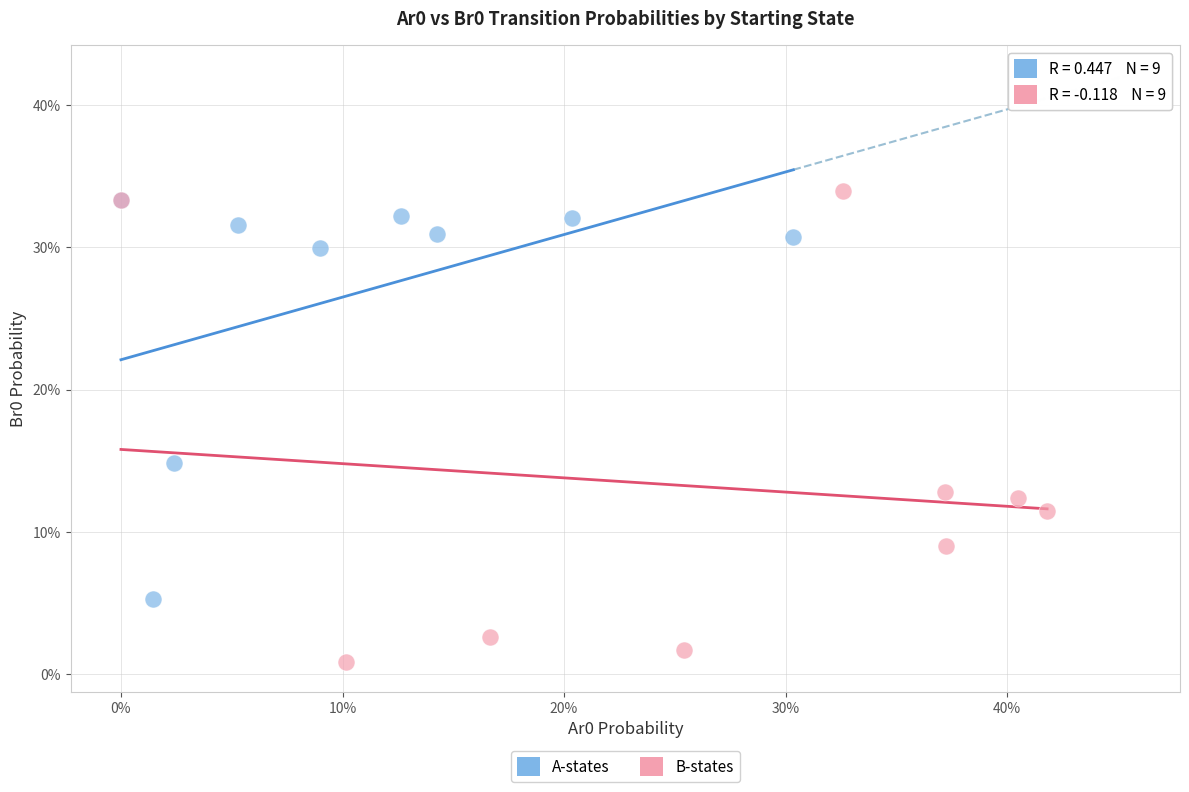

Which series reaches the maximum Y coordinate?

B-states